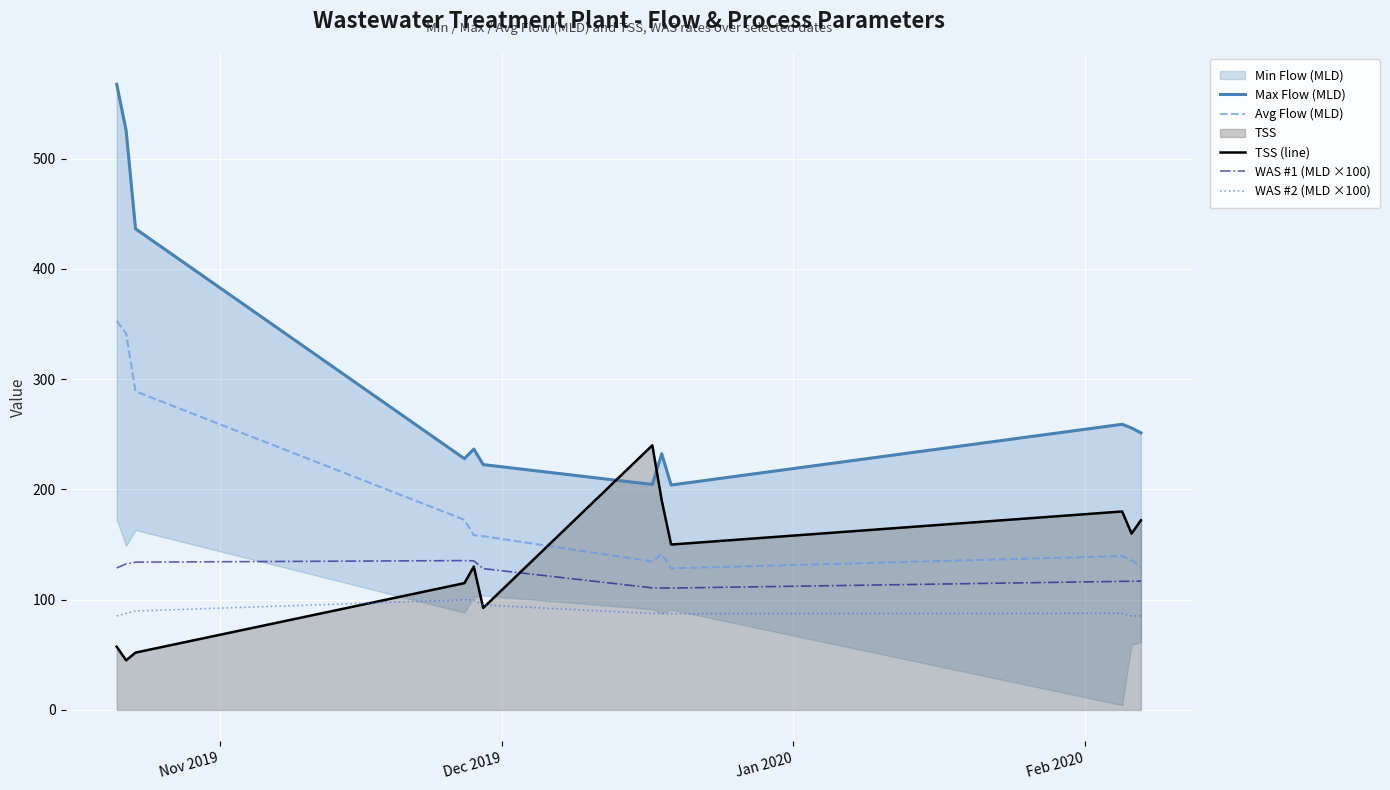

True or false: WAS #2 (MLD ×100) has more than 1 interior local peaks.

True